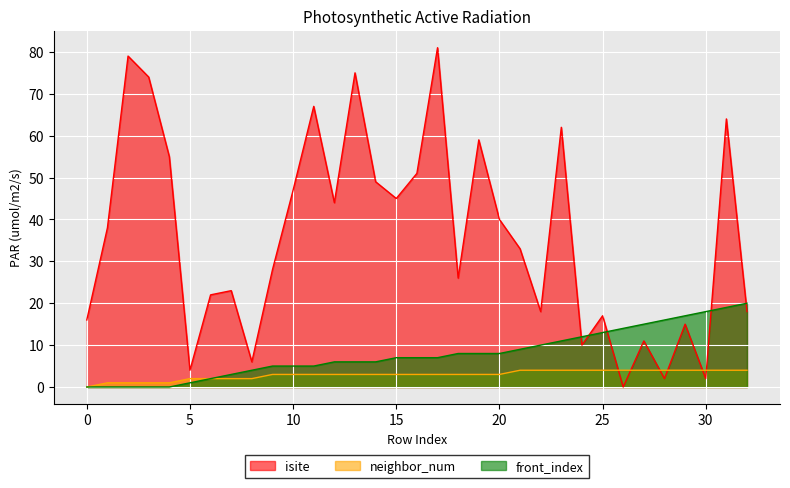

At which category does isite reach its first local valley?

5